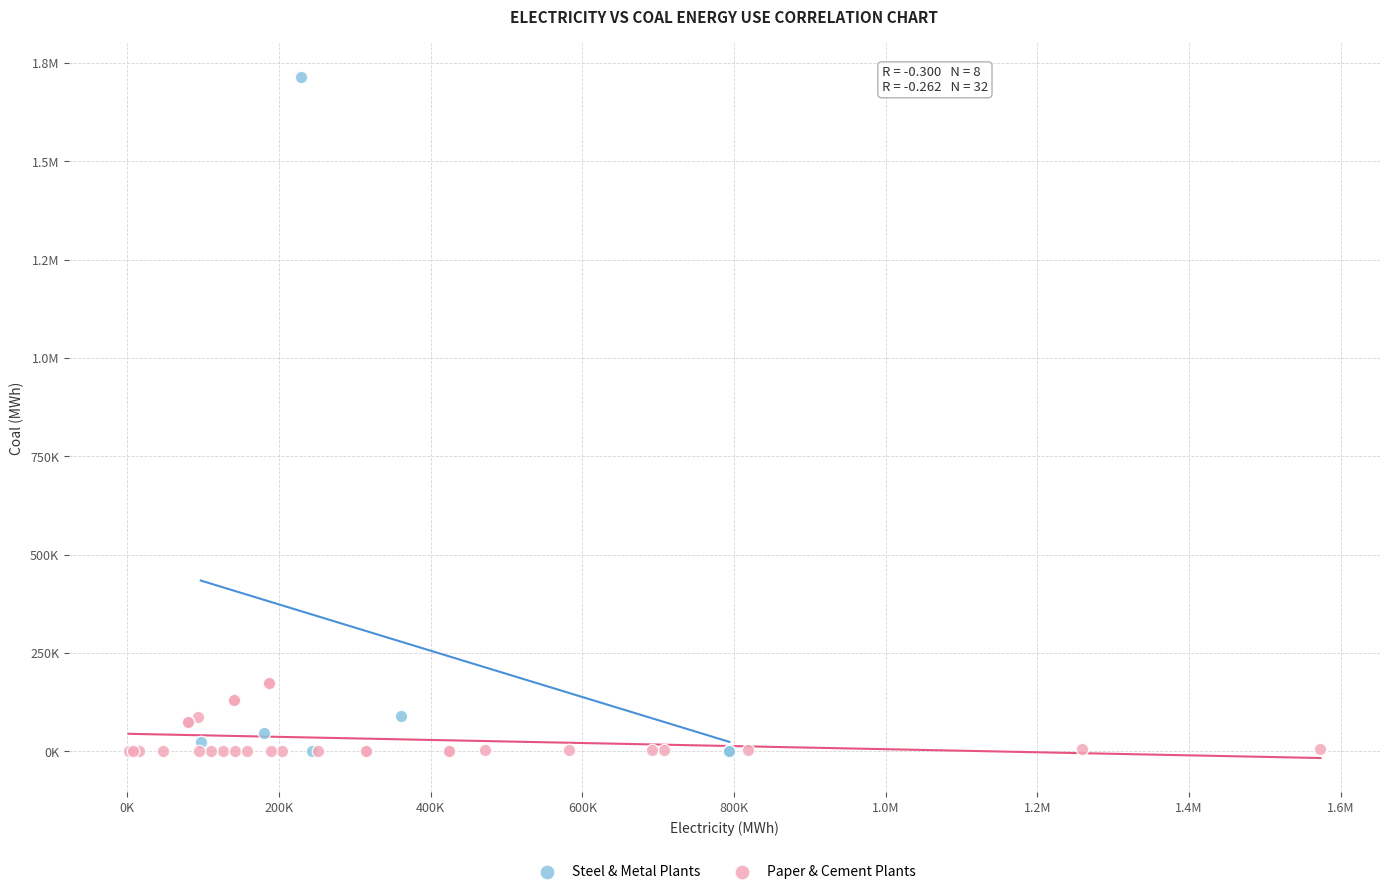

What are all the series names shown in the legend?

Steel & Metal Plants, Paper & Cement Plants